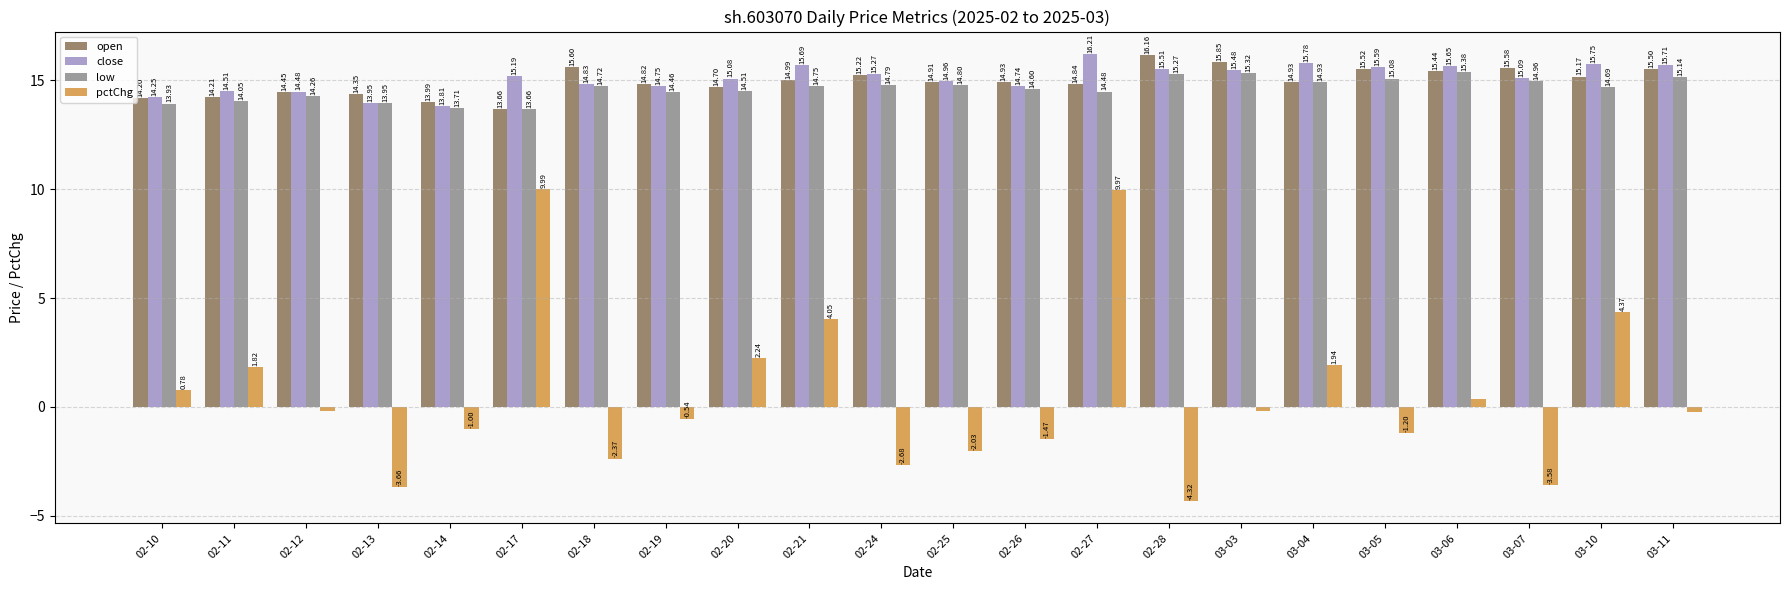

What is the sum of the close values at 02-20 and 02-19?

29.8